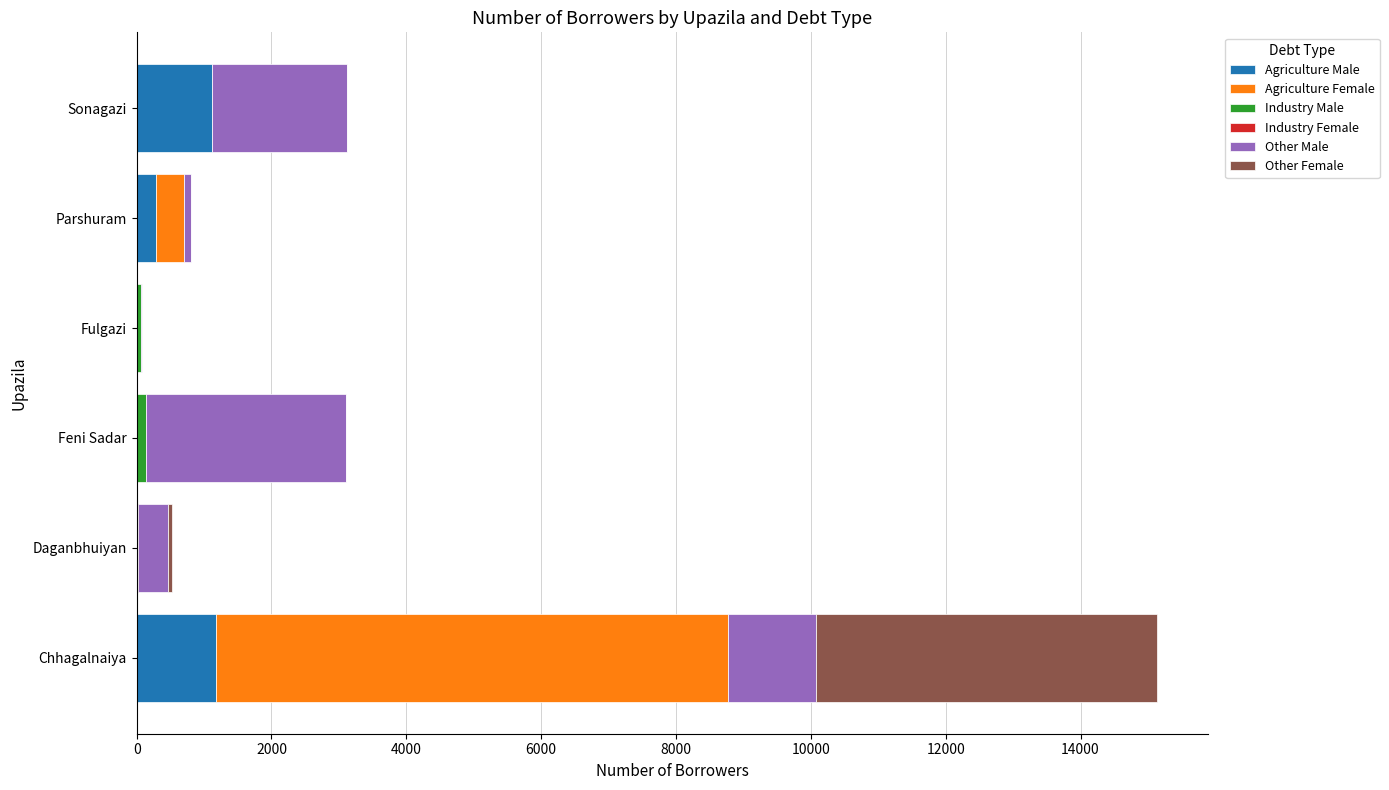

True or false: Agriculture Male has a value of 1124 at Sonagazi.

True